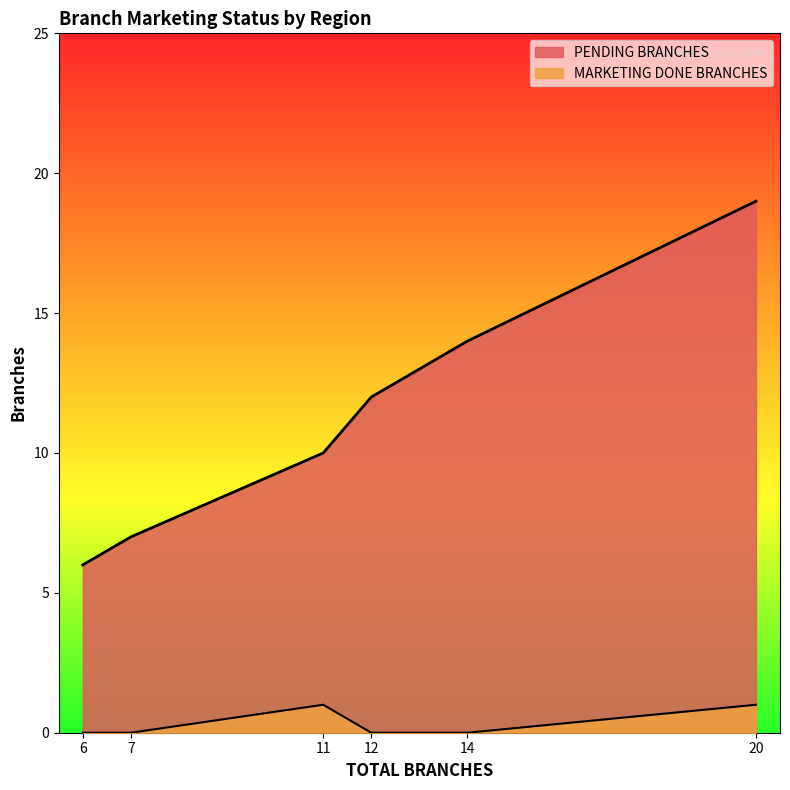

True or false: PENDING BRANCHES and MARKETING DONE BRANCHES intersect in this chart.

False